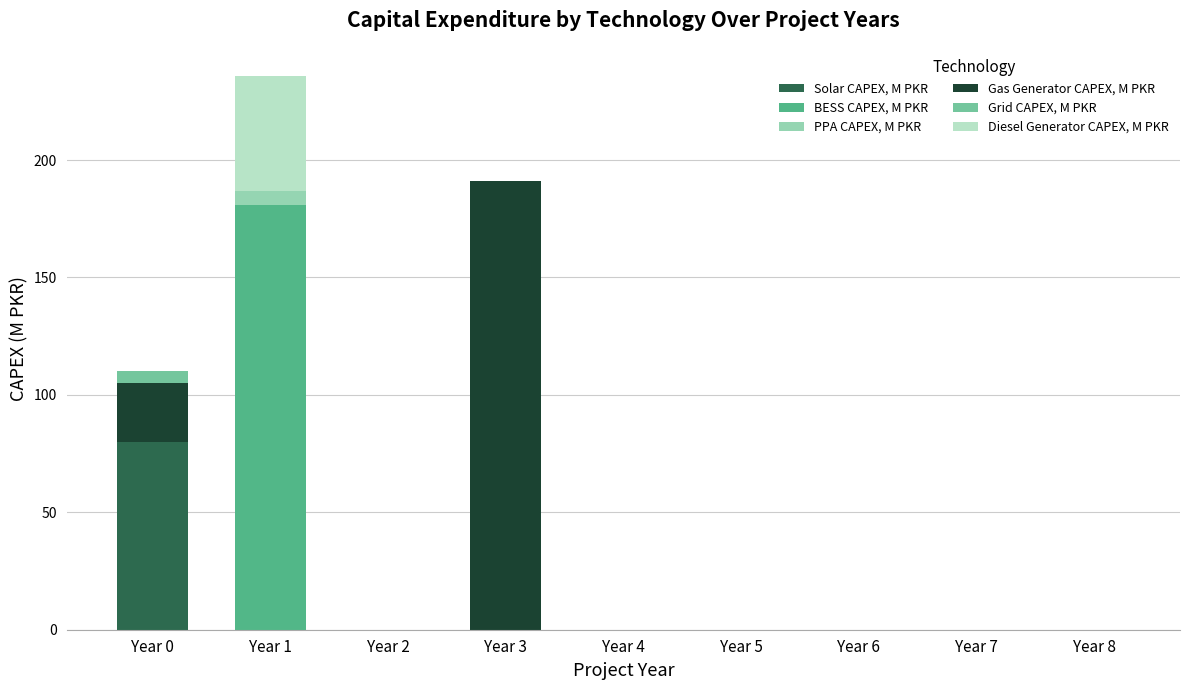

Which category has the highest value in the Solar CAPEX, M PKR series?

Year 0